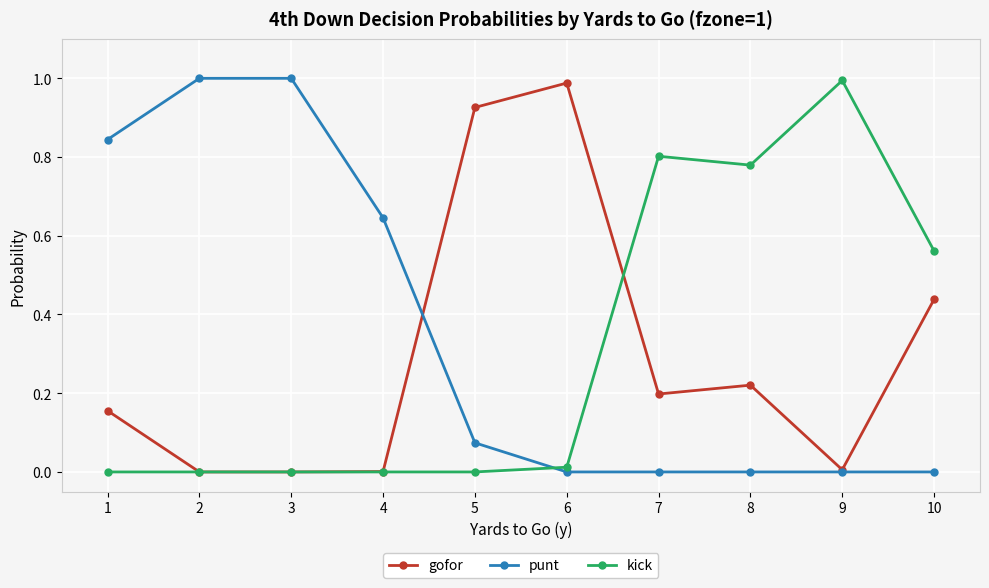

Which series changed the most between 1 and 9?

kick